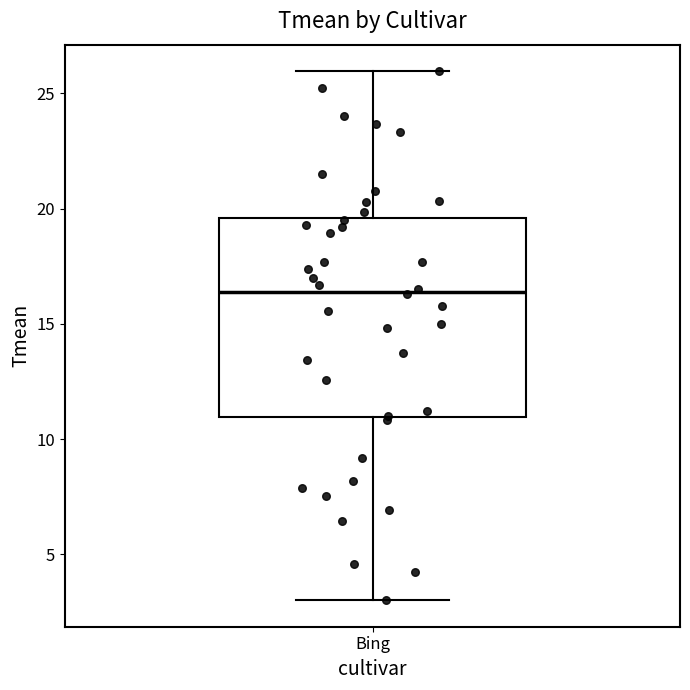

Read this box plot against the y-axis: the position of the median line, the range covered by the box, and the ends of both whiskers. The values are not printed on the chart, so give them approximately, as read against the axis.

median 16.5, box 11.0 to 19.5, whiskers 3.0 to 26.0